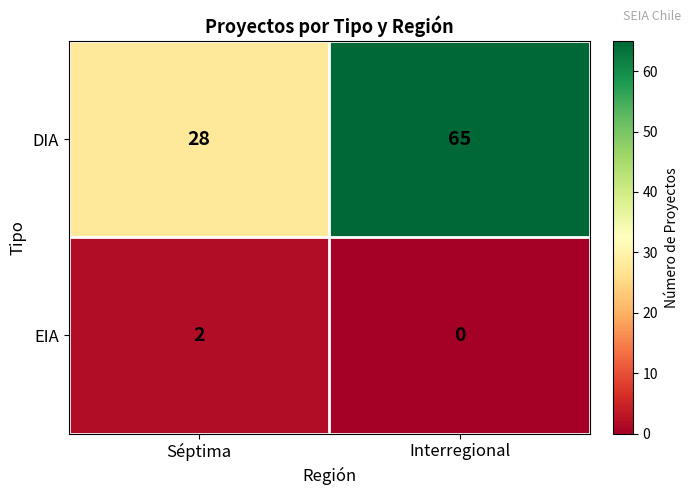

The EIA series shows 1 at Interregional. True or false?

False